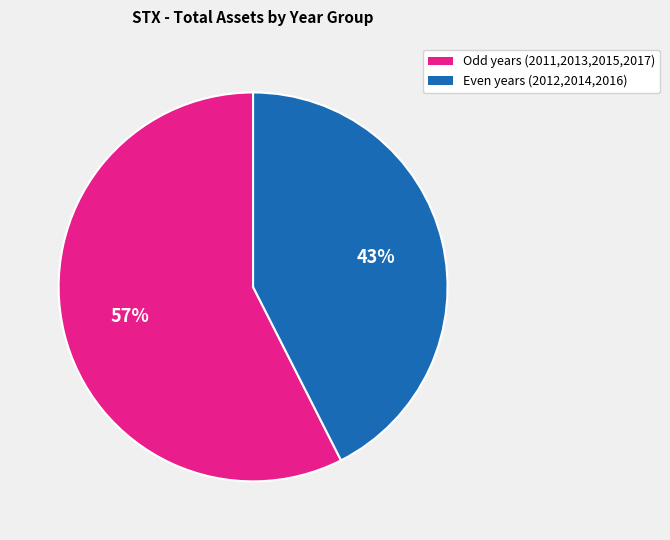

Which slice is the smallest?

Even years (2012,2014,2016)